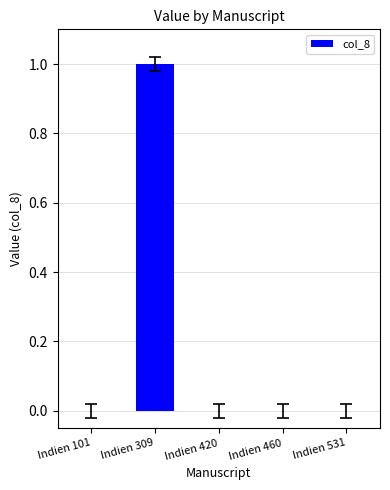

Reading left to right, extract all data points from this chart.

0	1	0	0	0